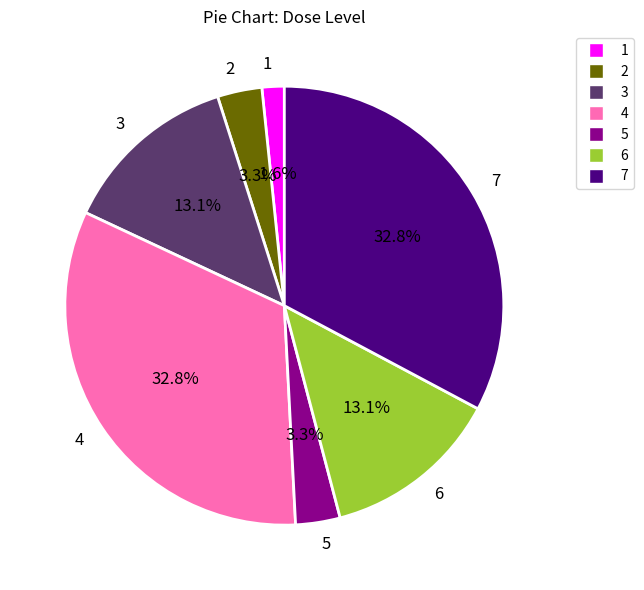

To the nearest percent, what is the combined percentage of 6 and 1?

15%